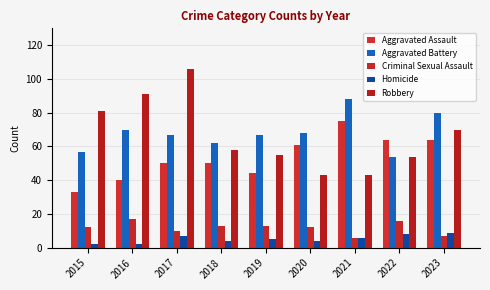

Between 2019 and 2023, which is larger?

2023